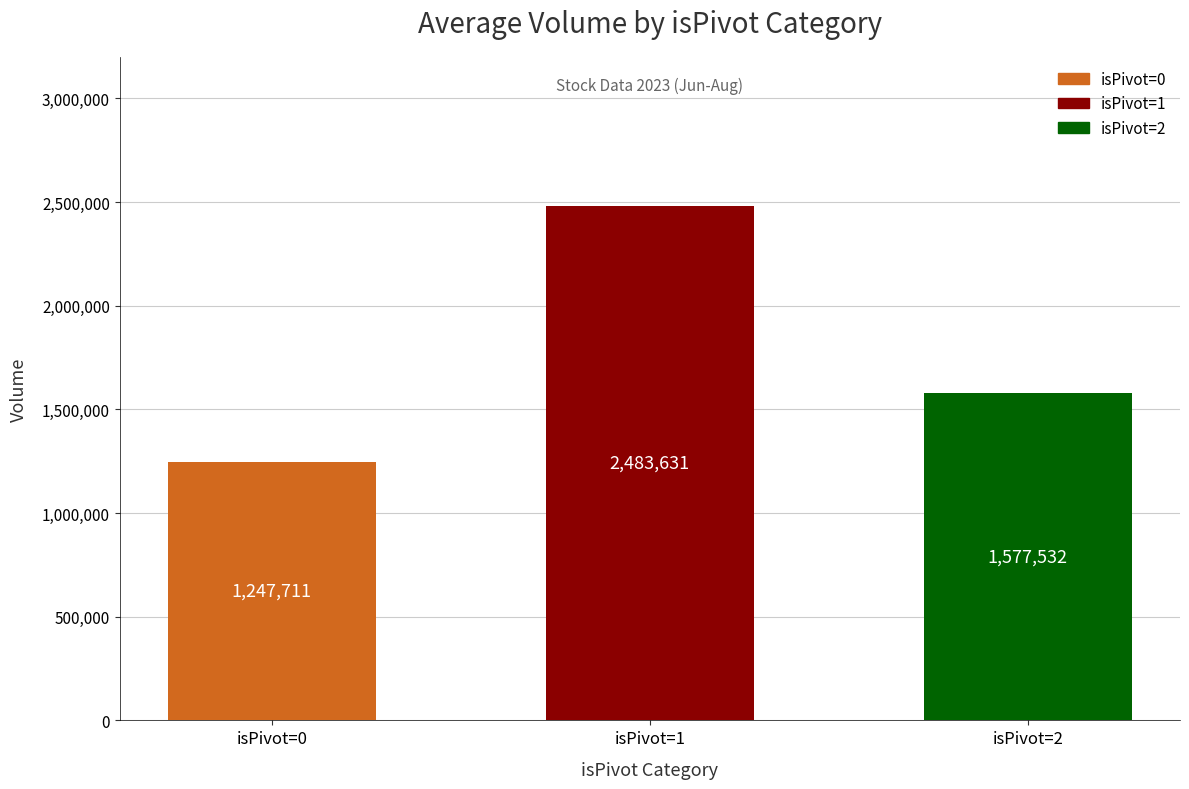

What is the sum of the values at isPivot=1 and isPivot=2?

4061163